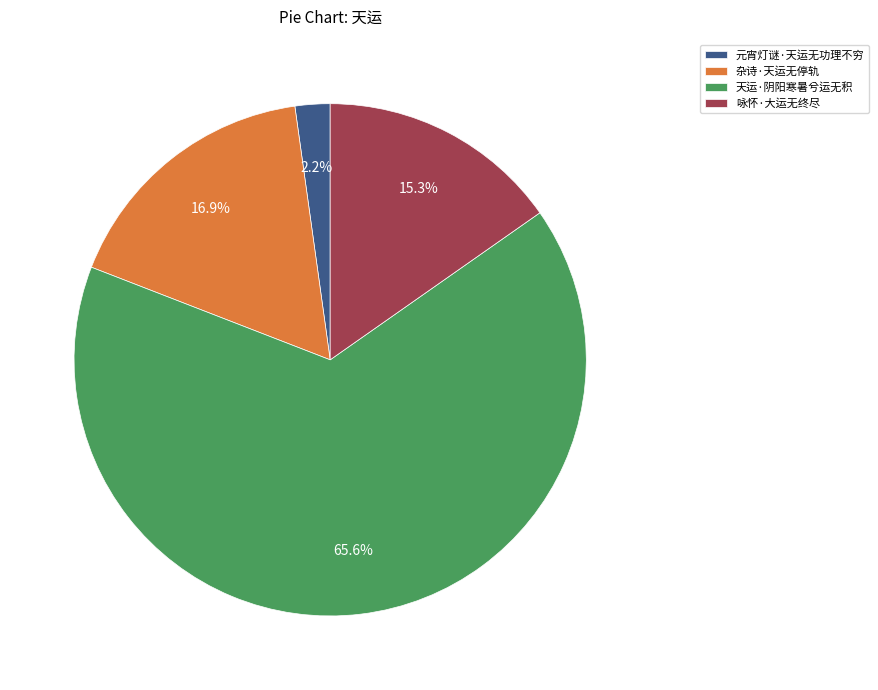

The 天运·阴阳寒暑兮运无积 slice represents 66% of the pie. True or false?

True